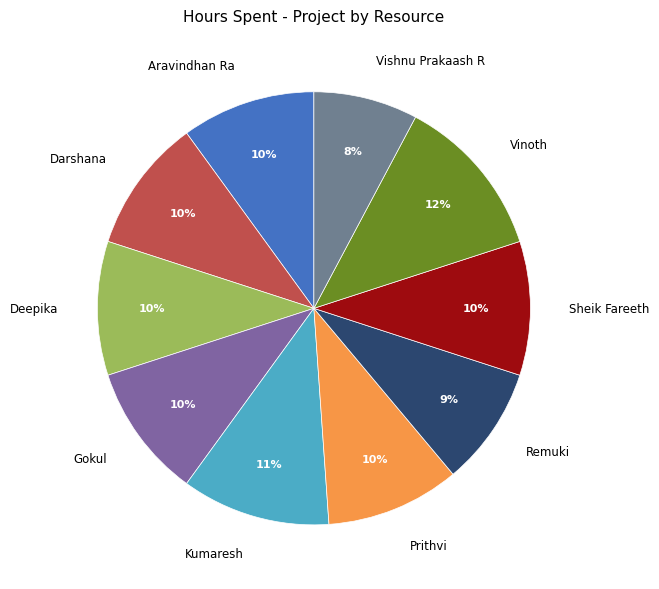

Is it true that Deepika is 1% of the pie?

False